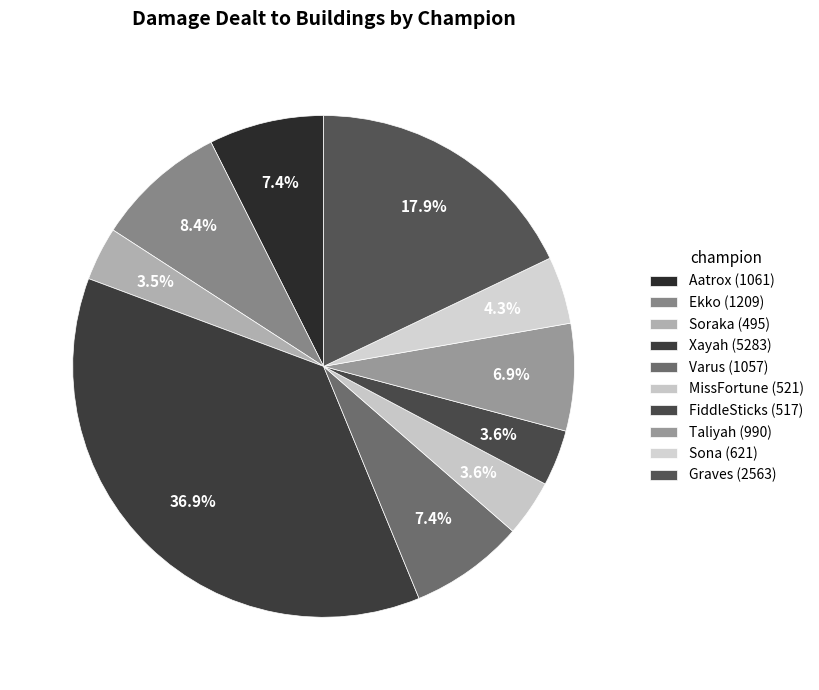

Is there any slice that represents more than half of the pie?

No